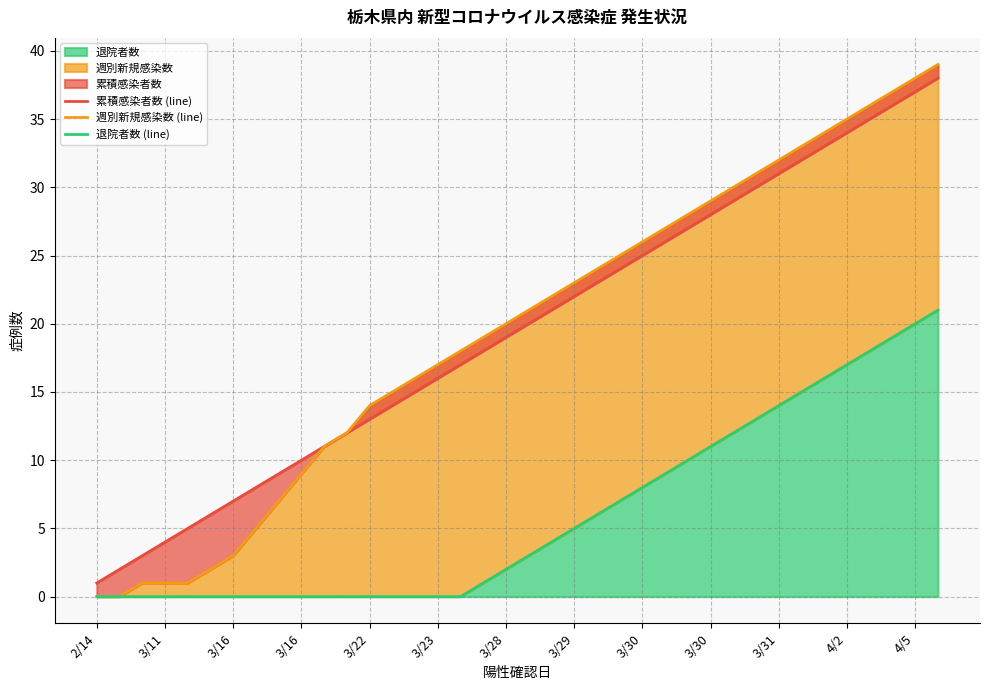

True or false: 退院者数 (line) and 累積感染者数 (line) cross at least once.

False